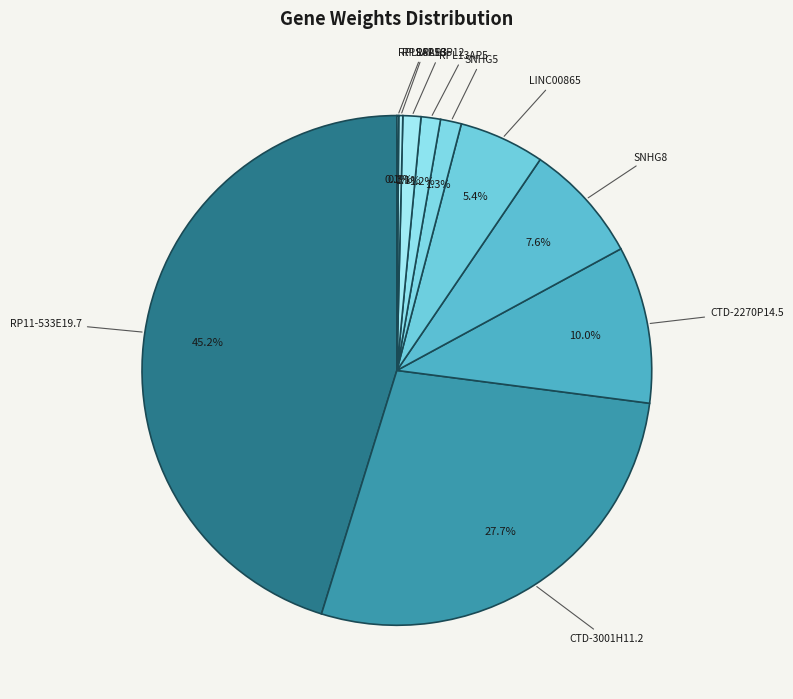

To the nearest percent, what is the combined percentage of SNHG5 and CTD-2270P14.5?

11%